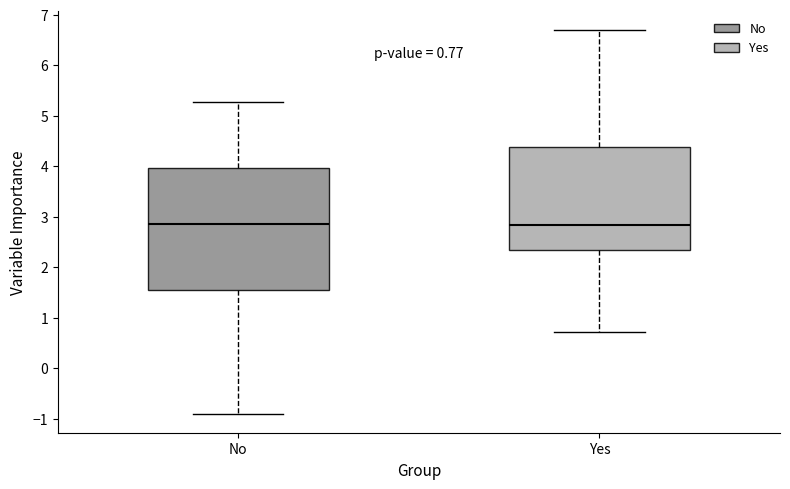

Which box is the tallest, from its lower edge to its upper edge?

No